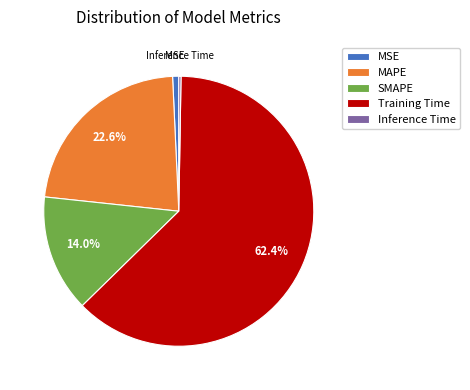

Which slice is the largest?

Training Time